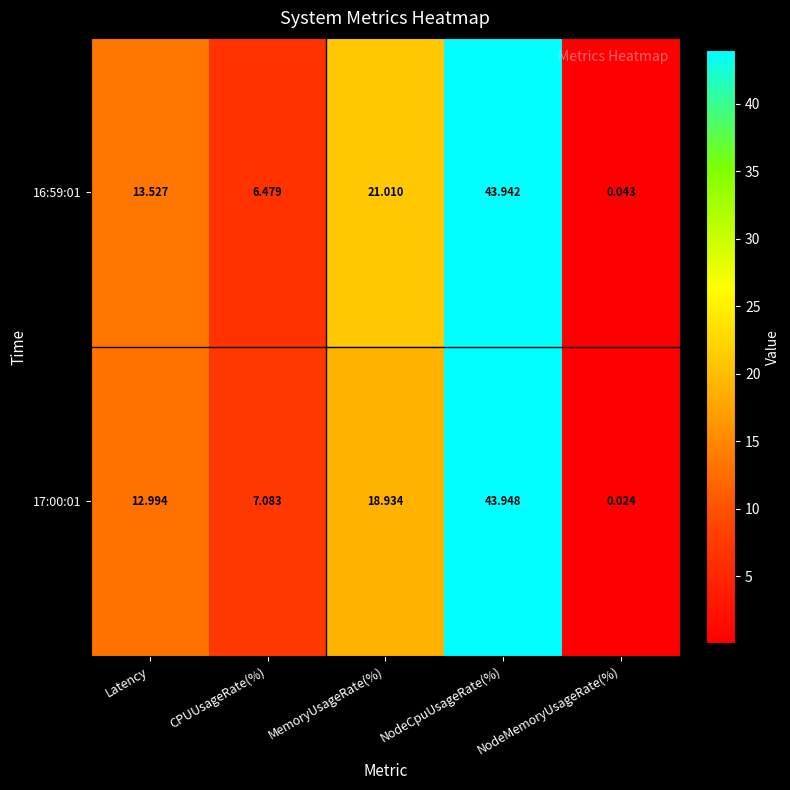

At which category is the sum across all series the highest?

NodeCpuUsageRate(%)